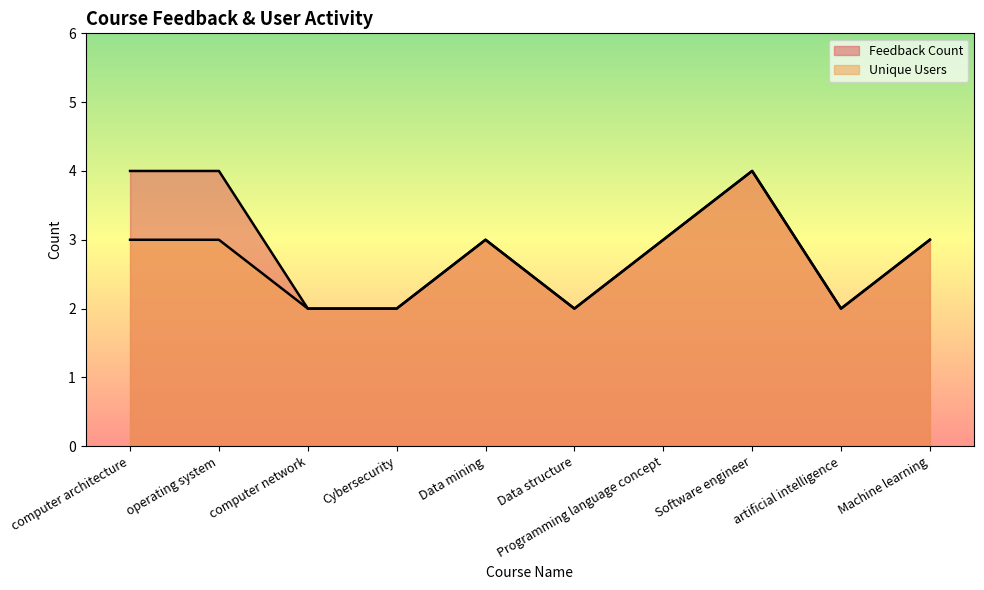

Which series has the widest spread of values?

Feedback Count